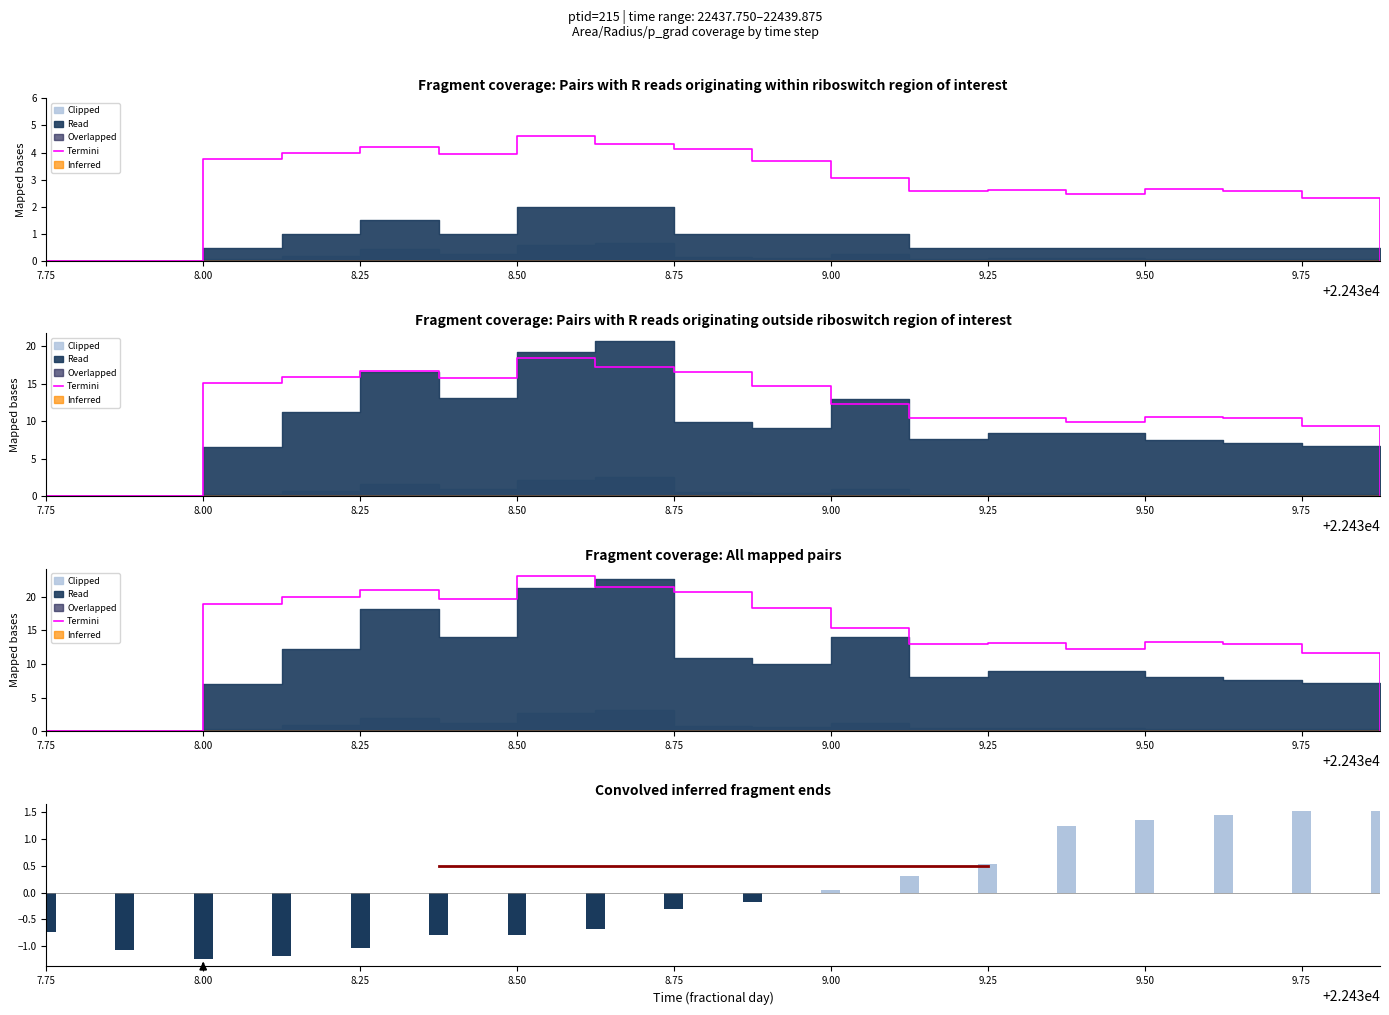

Reading left to right, what are all the values shown in this chart?

Termini: 0.0	0.0	18.9	20.0	21.0	19.7	23.0	21.5	20.7	18.4	15.4	13.0	13.1	12.3	13.2	13.0	11.6	0.0
Convolved inferred fragment ends: -0.7	-1.1	-1.2	-1.2	-1.0	-0.8	-0.8	-0.7	-0.3	-0.2	0.1	0.3	0.5	1.3	1.3	1.4	1.5	1.5